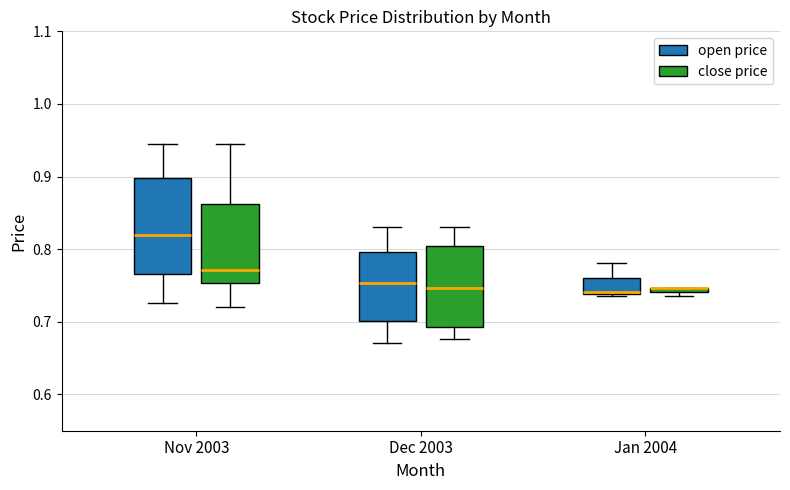

Which box is the tallest, from its lower edge to its upper edge?

Nov 2003 (open price)